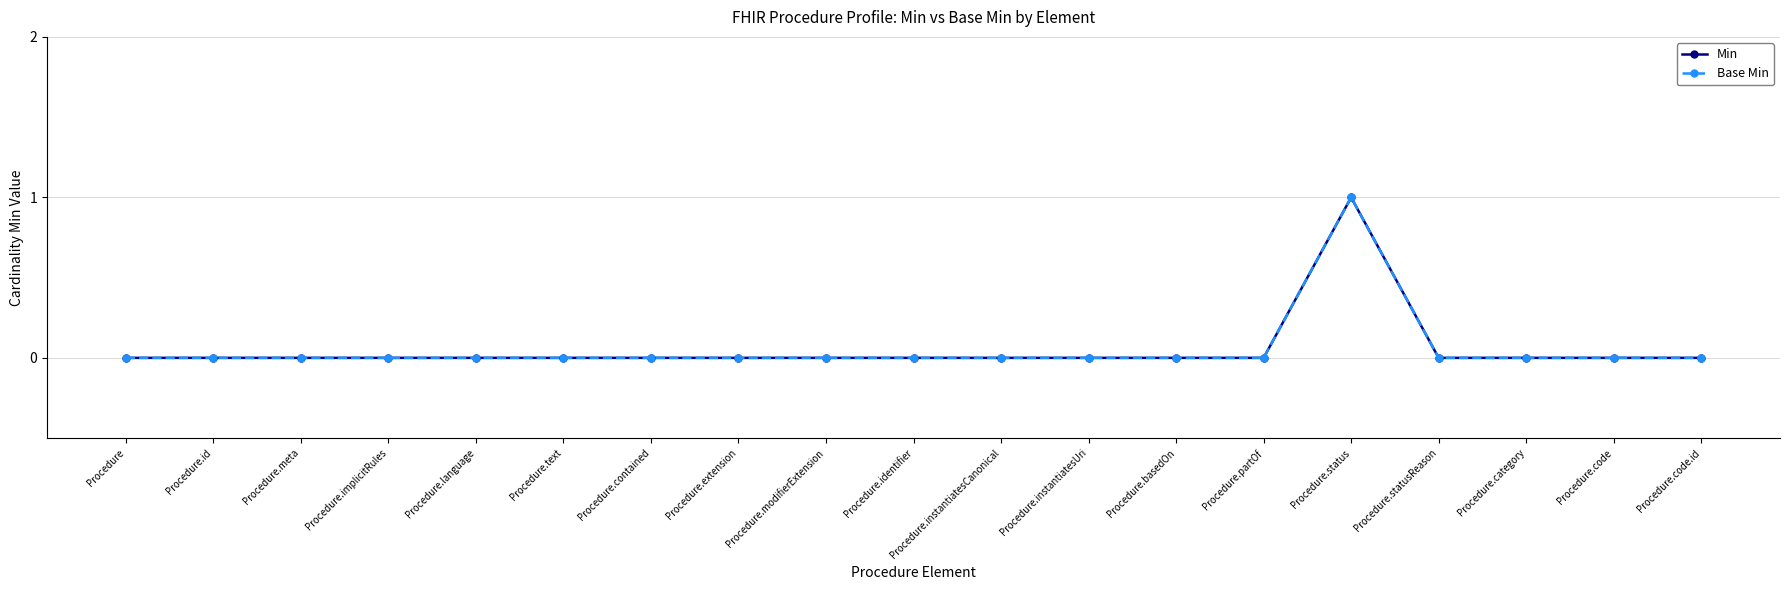

At which label is Min closest to 0?

Procedure